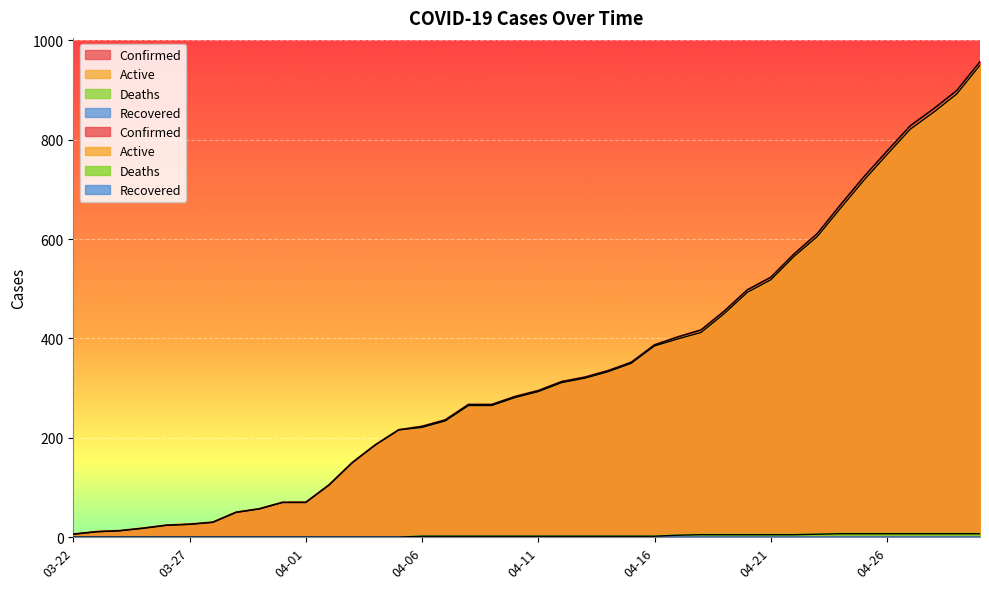

How many values in Deaths are above zero?

25